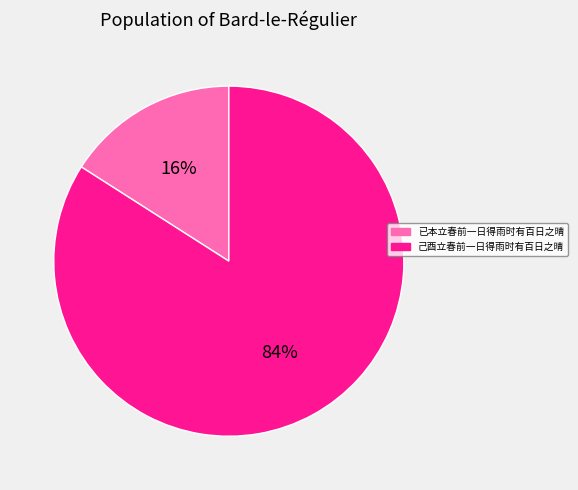

Which has a higher value, 已本立春前一日得雨时有百日之晴 or 己酉立春前一日得雨时有百日之晴?

己酉立春前一日得雨时有百日之晴